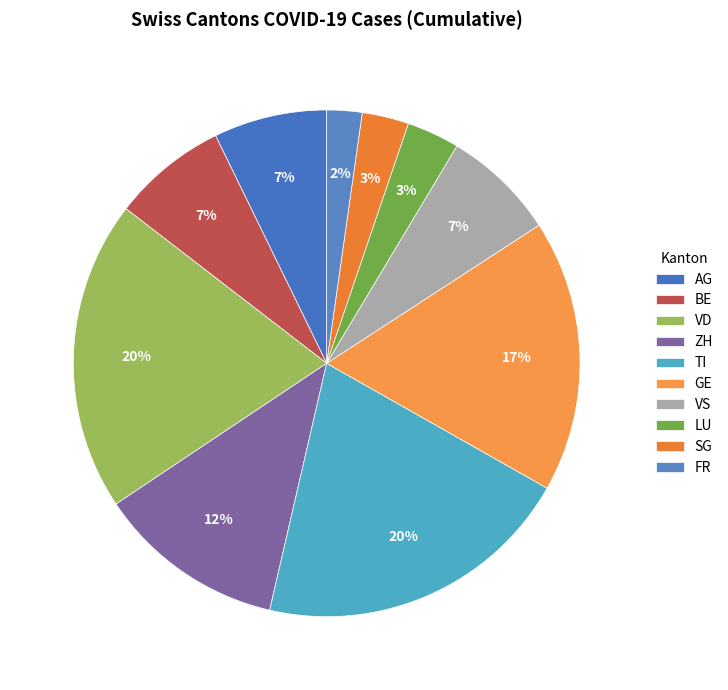

To the nearest percent, what percentage of the pie is GE?

17%